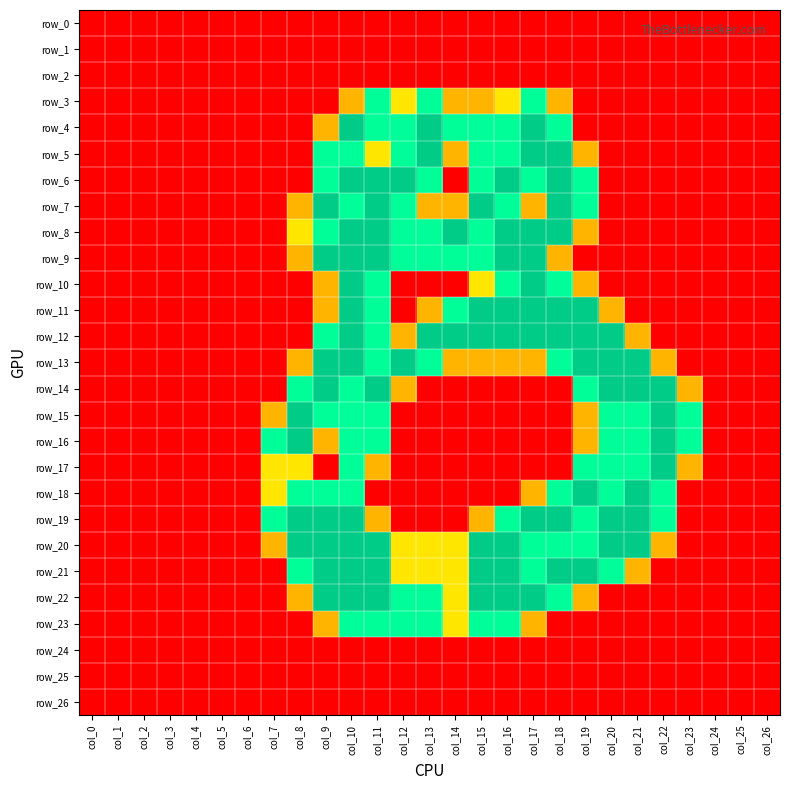

What is the greatest value displayed?

2.0